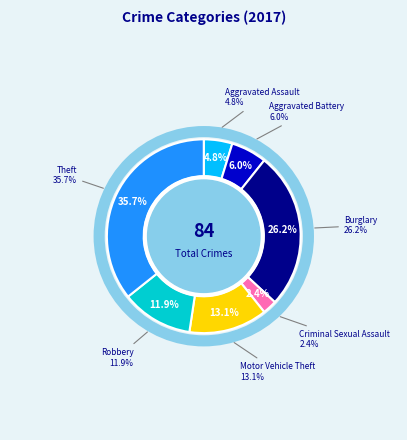

Count the number of slices in the pie.

7